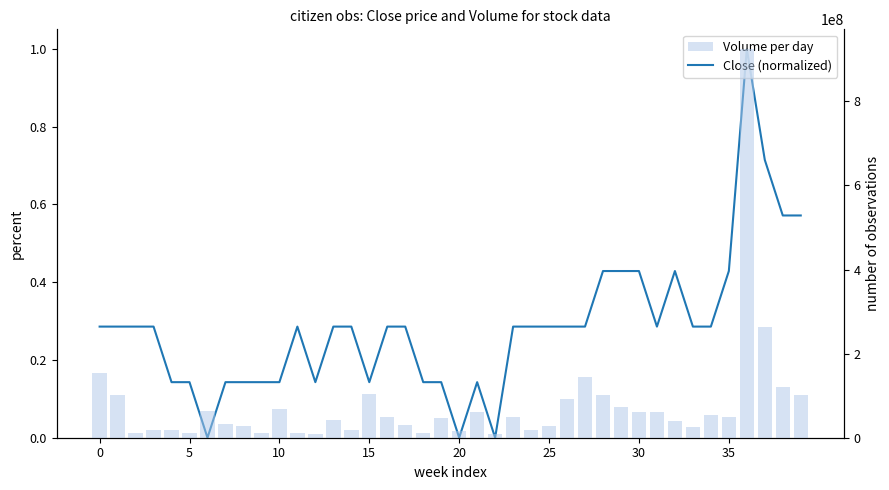

Which series has the largest total across all categories?

Volume per day